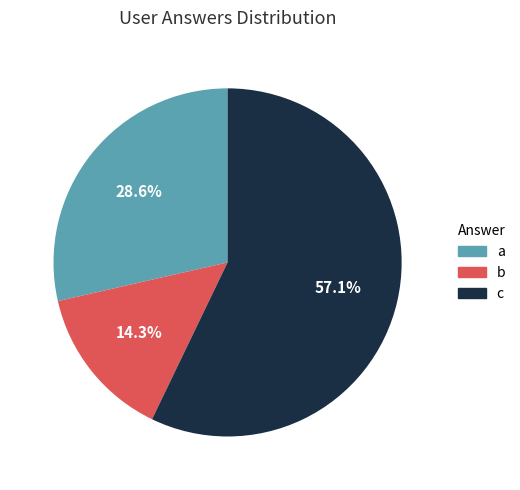

The a slice represents 29% of the pie. True or false?

True